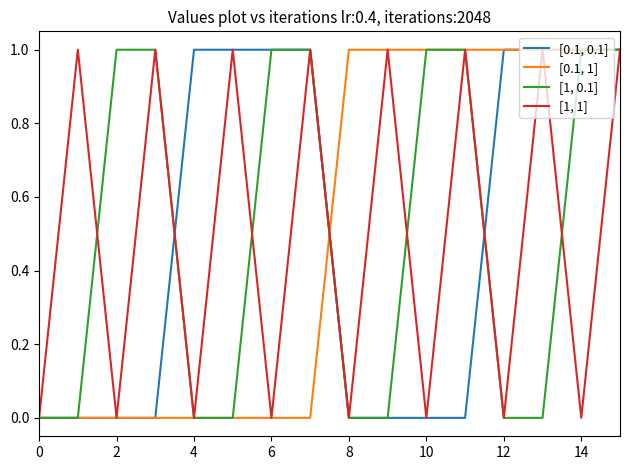

Does the chart have visible grid lines?

No